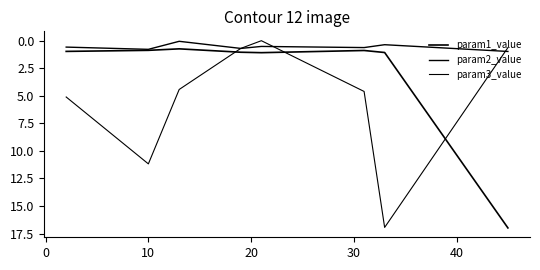

Is this an area chart (filled region under the line)?

No